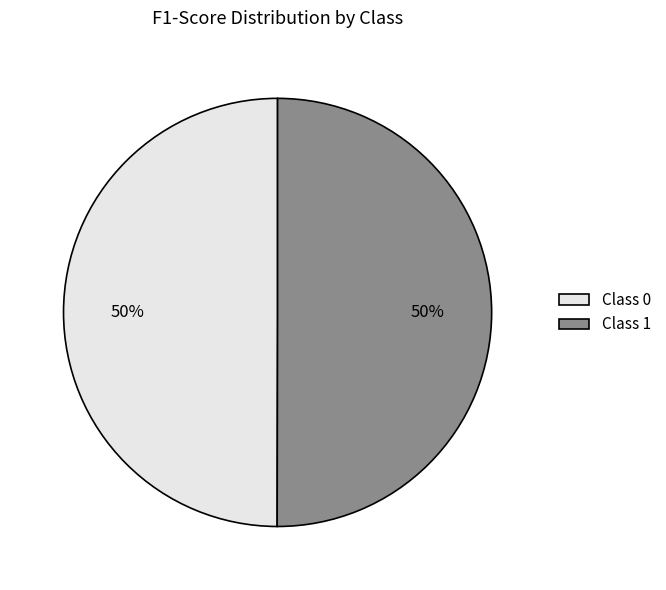

How many segments does this pie chart have?

2